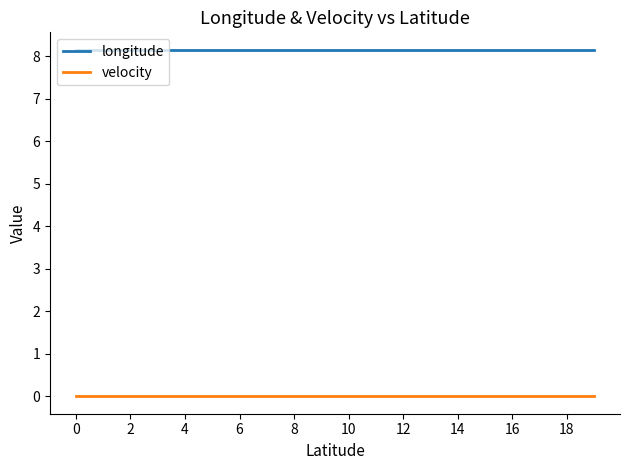

True or false: longitude and velocity cross at least once.

False